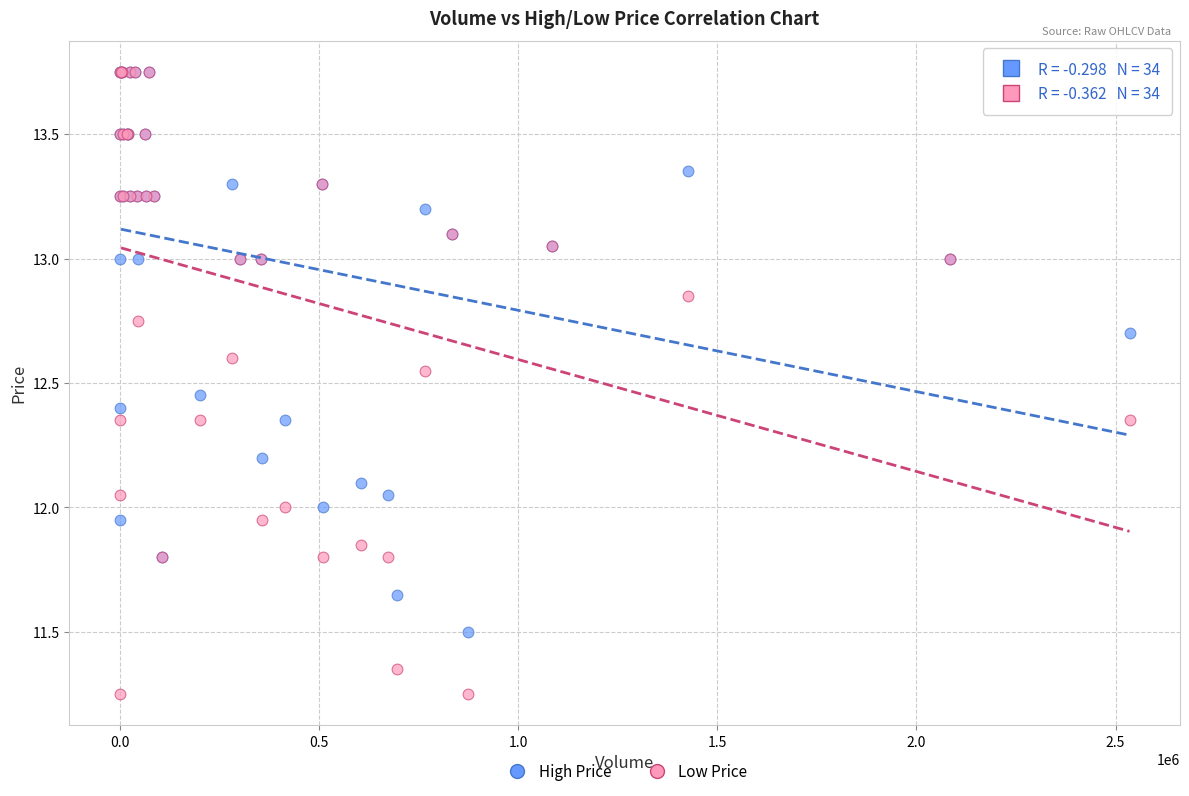

Which series contains the lowest Y value?

Low Price